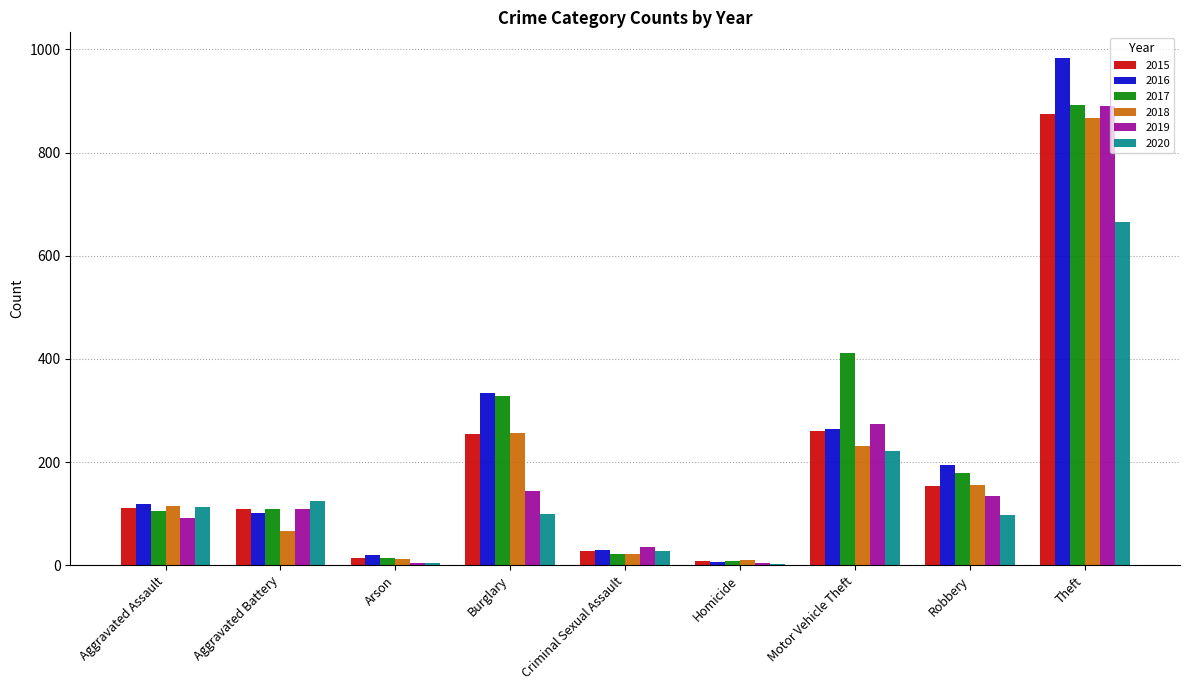

What is the maximum value shown in the chart?

984